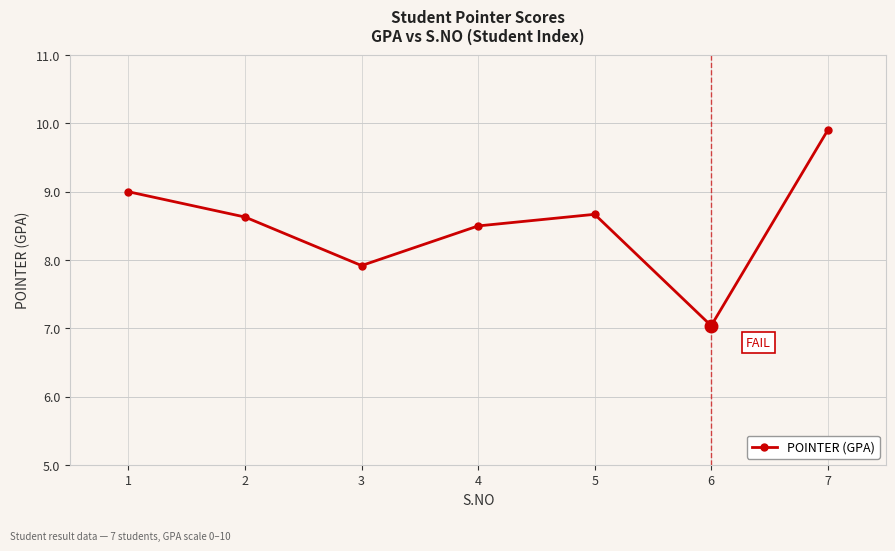

Is it true that the value at 1 is 4.6?

False